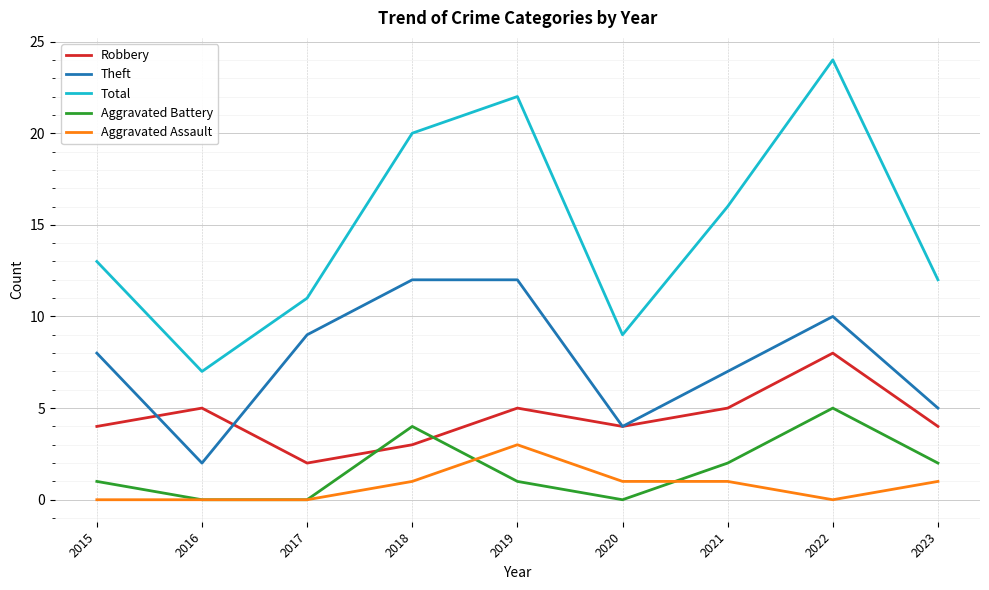

Between 2016 and 2021, which series saw the biggest shift?

Total